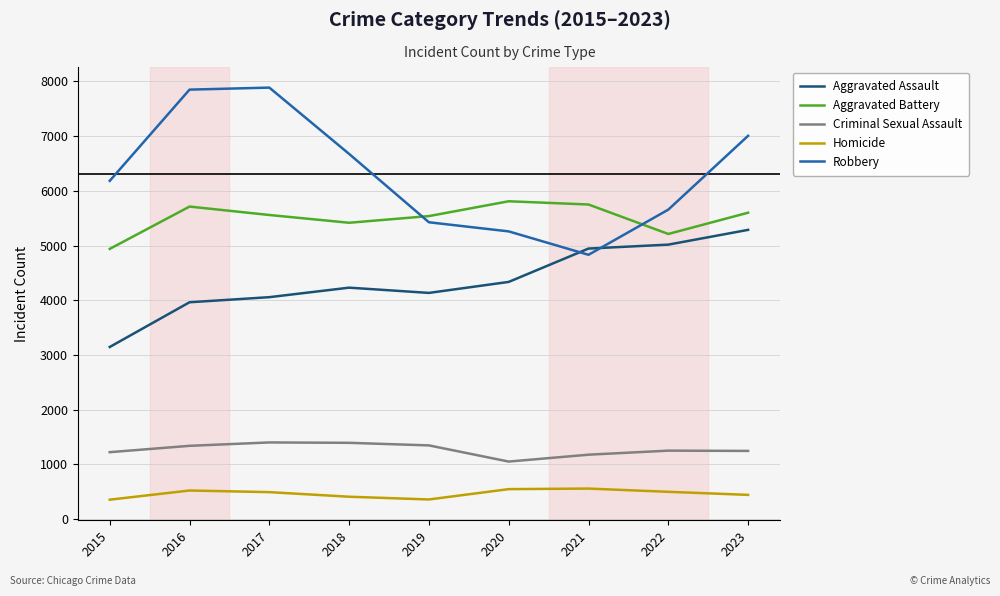

How many Homicide values are between 405 and 519?

5